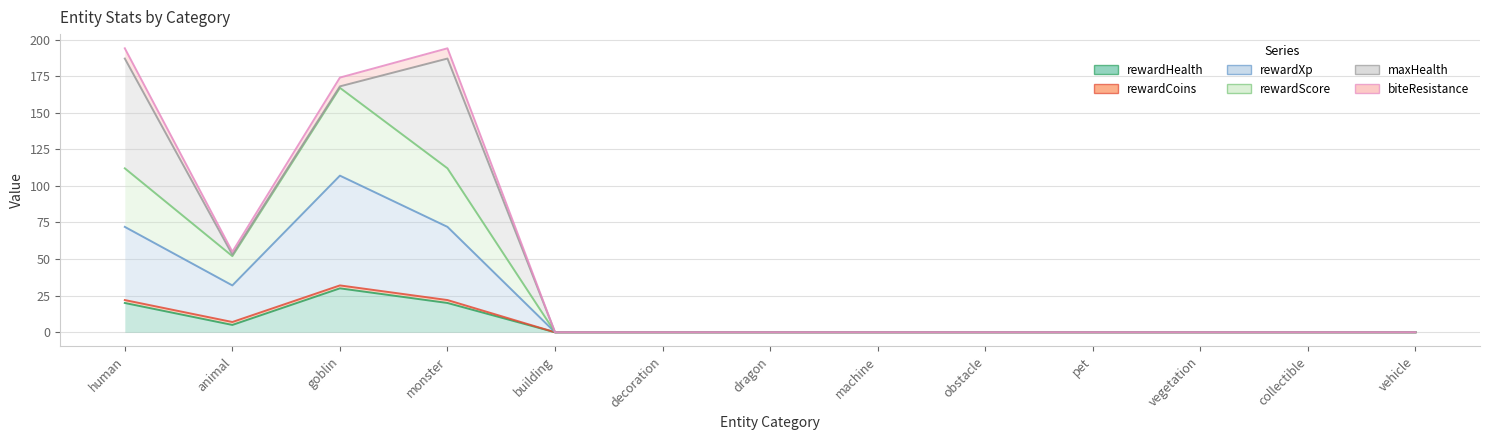

In rewardXp, how many points are higher than both neighbors (excluding endpoints)?

1